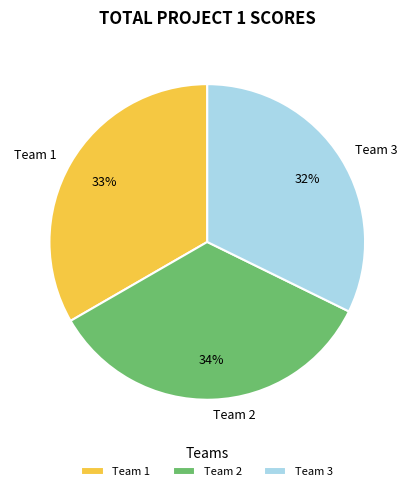

Approximately how many times larger is the value at Team 1 compared to Team 3?

1.0